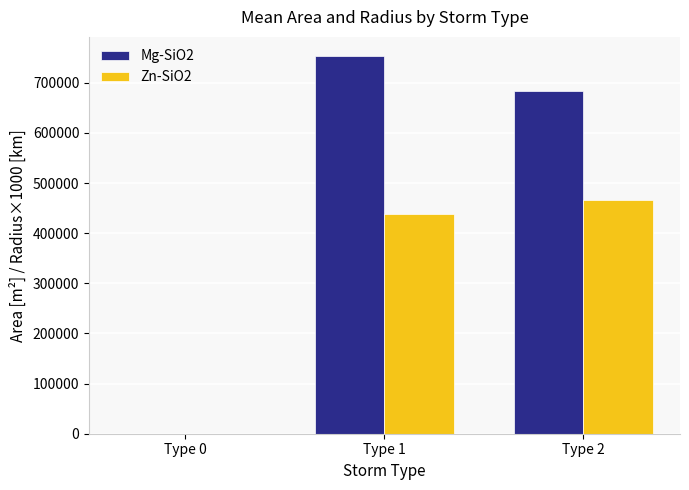

At which category does the chart reach its peak across all series?

Type 1